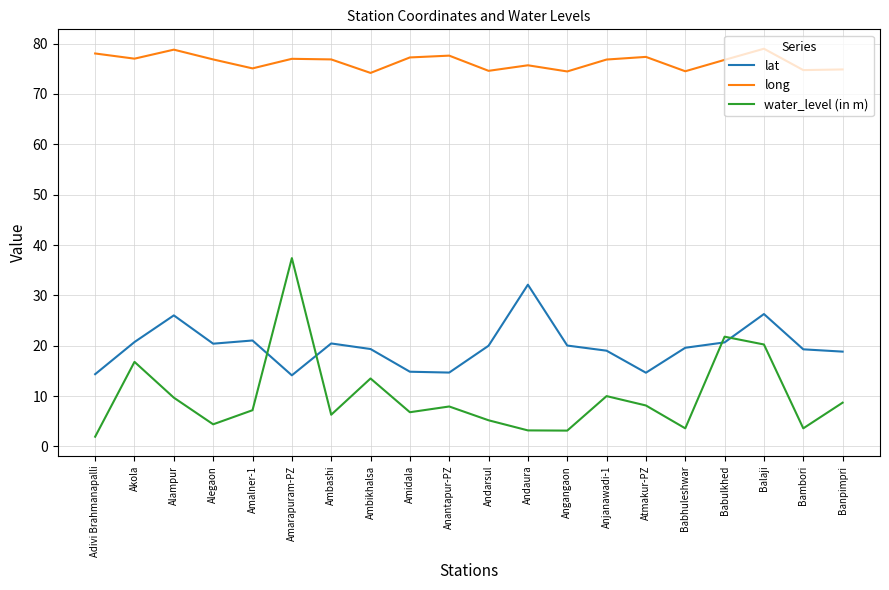

Which series has the largest range (max minus min)?

water_level (in m)